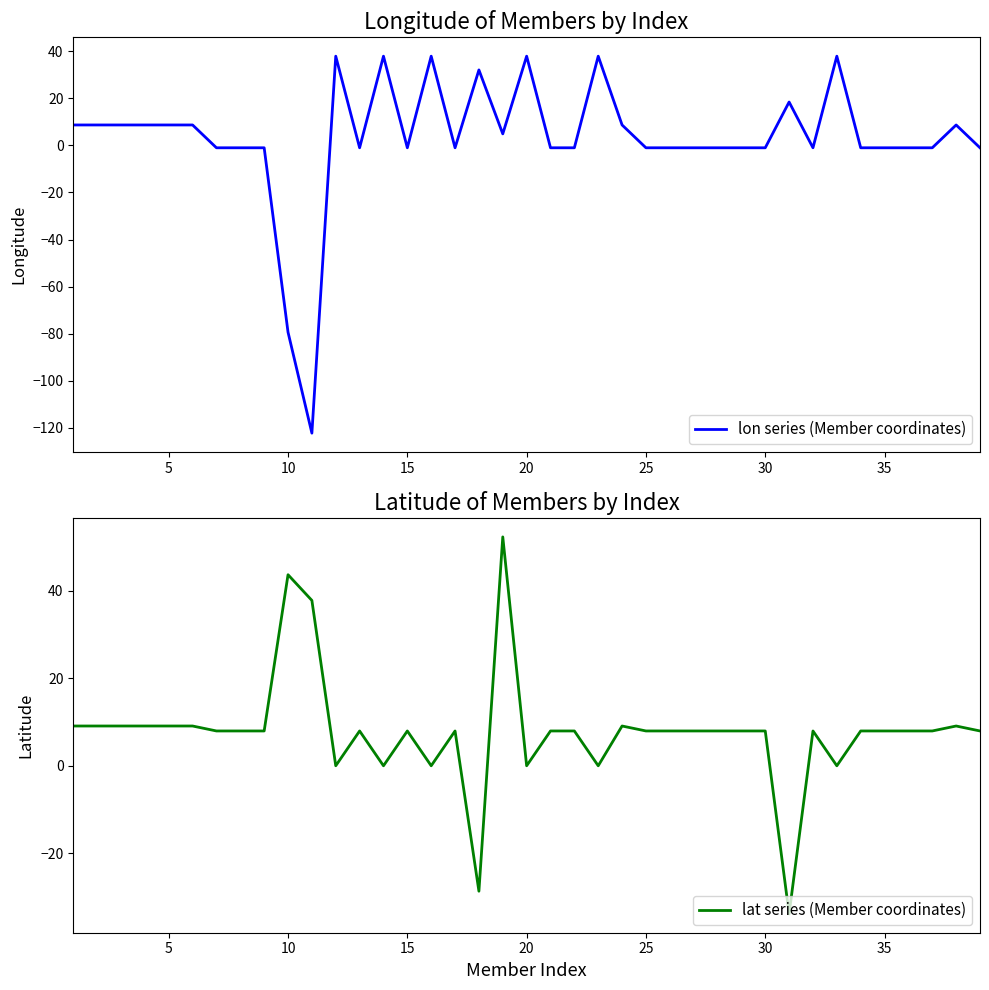

Where is lon series (Member coordinates) nearest to the value -42?

10